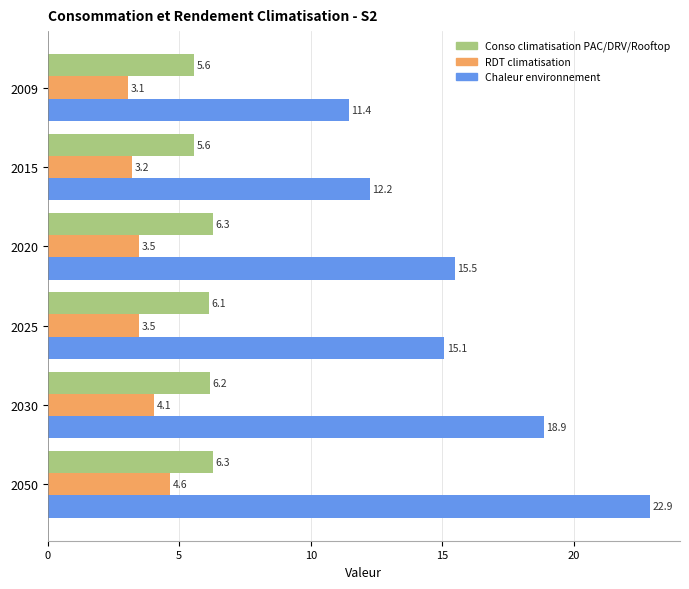

List the series in order of their overall mean, lowest first.

RDT climatisation, Conso climatisation PAC/DRV/Rooftop, Chaleur environnement